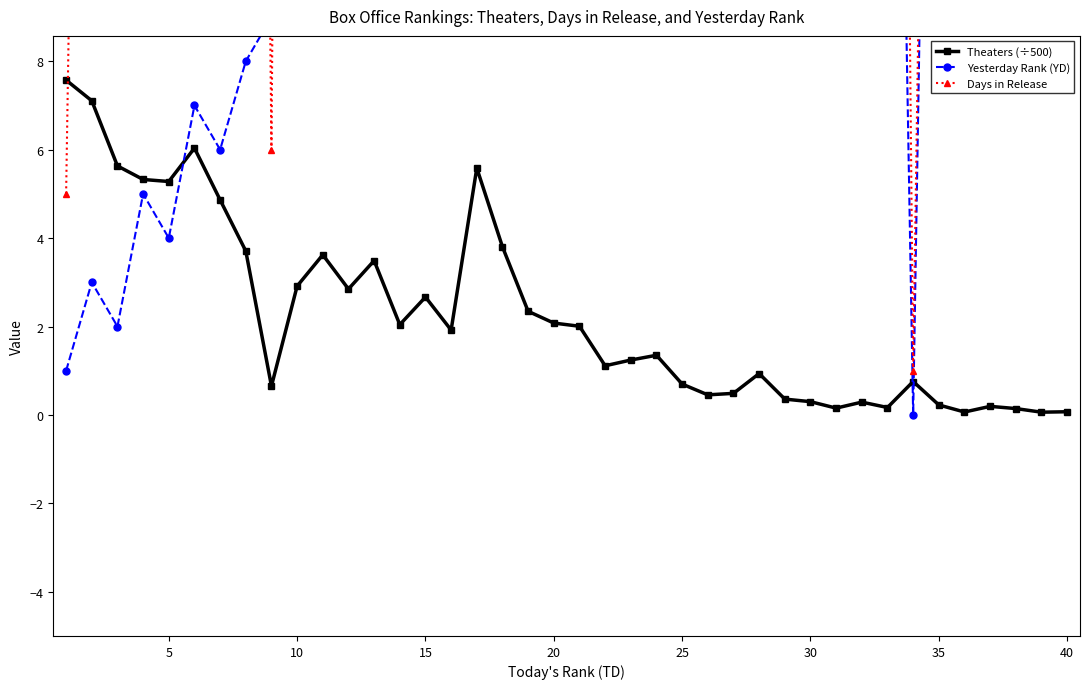

List the series in order of their peak value, lowest first.

Theaters (÷500), Yesterday Rank (YD), Days in Release